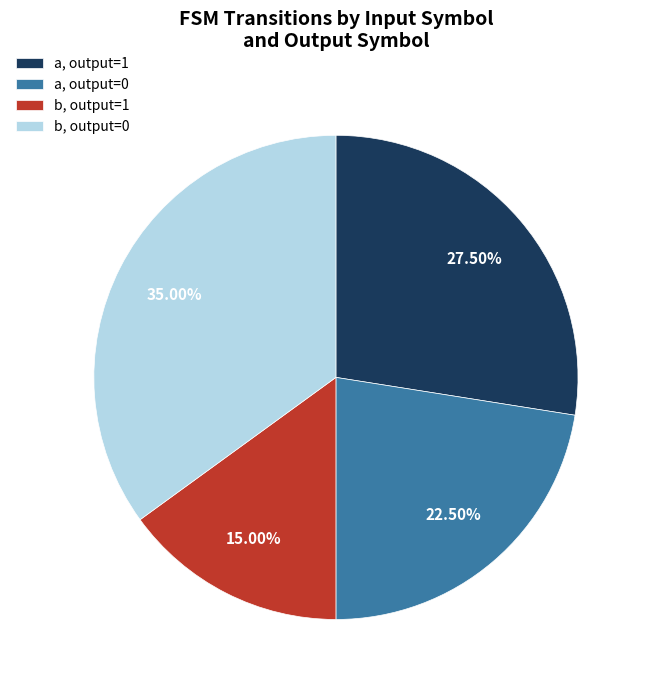

Rank the categories by value from highest to lowest.

b, output=0, a, output=1, a, output=0, b, output=1